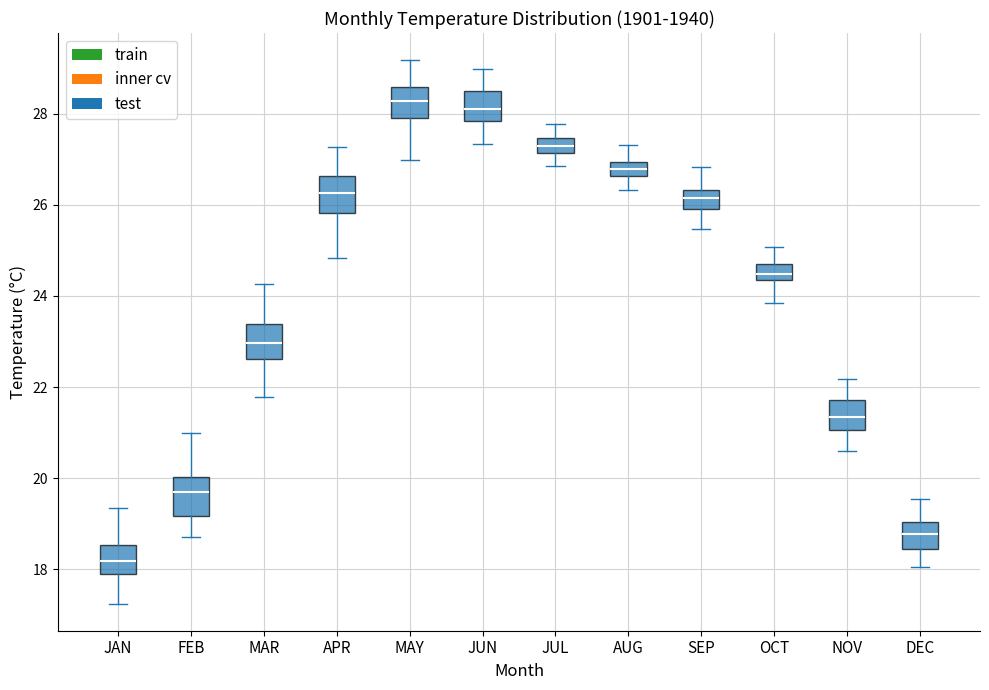

Reading left to right, transcribe this box plot: for each box, give where its median line is, the range the box spans, and where its two whiskers end, as read against the y-axis. The values are not printed on the chart, so give them approximately, as read against the axis.

JAN: median 18.2, box 18.0 to 18.6, whiskers 17.2 to 19.4
FEB: median 19.8, box 19.2 to 20.0, whiskers 18.8 to 21.0
MAR: median 23.0, box 22.6 to 23.4, whiskers 21.8 to 24.2
APR: median 26.2, box 25.8 to 26.6, whiskers 24.8 to 27.2
MAY: median 28.2, box 28.0 to 28.6, whiskers 27.0 to 29.2
JUN: median 28.0, box 27.8 to 28.4, whiskers 27.4 to 29.0
JUL: median 27.2 (inside the box), box 27.2 to 27.4, whiskers 26.8 to 27.8
AUG: median 26.8, box 26.6 to 27.0, whiskers 26.4 to 27.4
SEP: median 26.2, box 26.0 to 26.4, whiskers 25.4 to 26.8
OCT: median 24.4 (just above the box's lower edge), box 24.4 to 24.8, whiskers 23.8 to 25.0
NOV: median 21.4, box 21.0 to 21.8, whiskers 20.6 to 22.2
DEC: median 18.8, box 18.4 to 19.0, whiskers 18.0 to 19.6